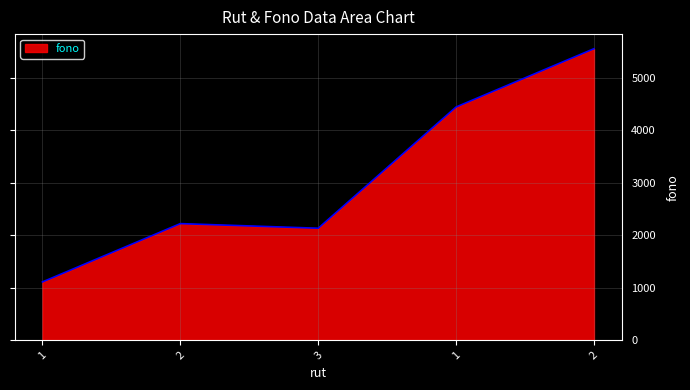

What is the smallest value displayed?

1111